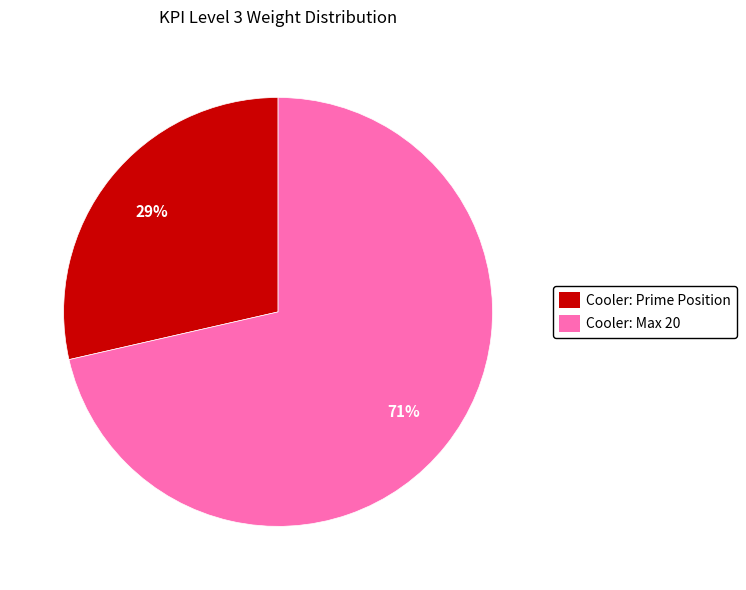

Count the number of slices in the pie.

2